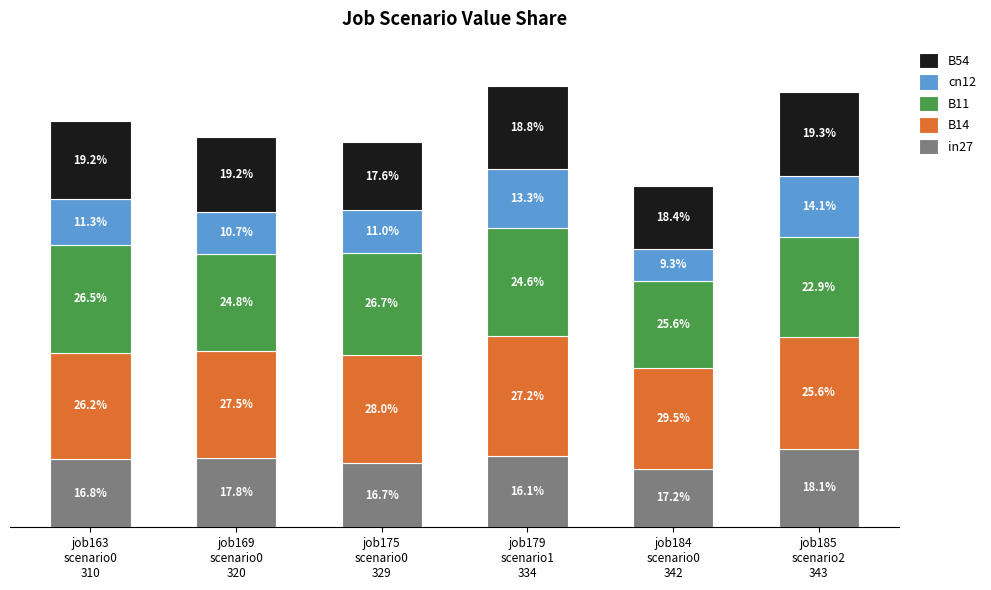

What are all the series names shown in the legend?

B54, cn12, B11, B14, in27